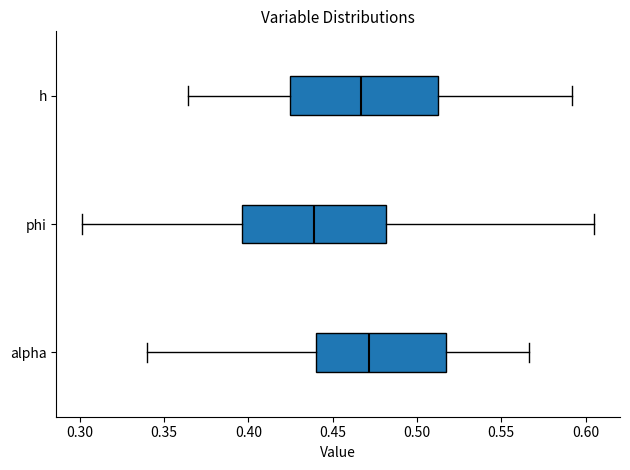

Reading bottom to top, read every box against the x-axis: the position of its median line, the range the box covers, and the ends of its whiskers. The values are not printed on the chart, so give them approximately, as read against the axis.

alpha: median 0.470, box 0.440 to 0.515, whiskers 0.340 to 0.565
phi: median 0.440, box 0.395 to 0.480, whiskers 0.300 to 0.605
h: median 0.465, box 0.425 to 0.510, whiskers 0.365 to 0.590